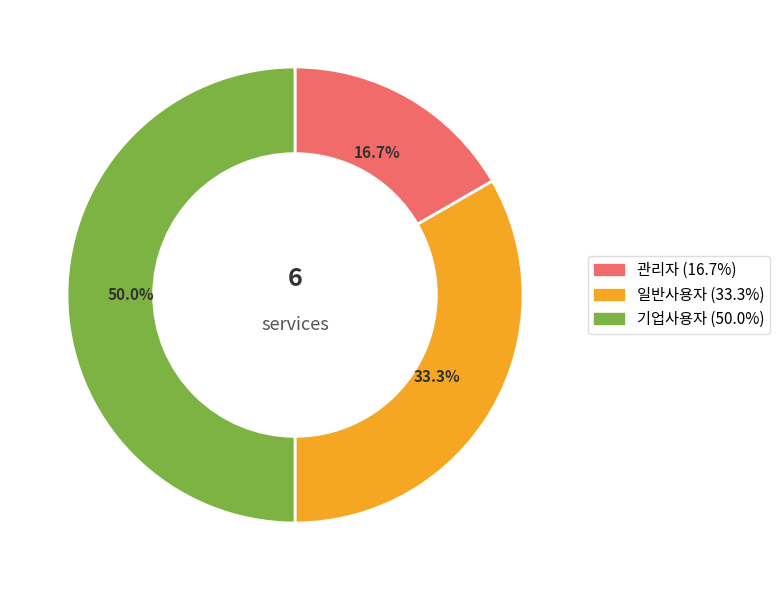

Count the number of slices in the pie.

3